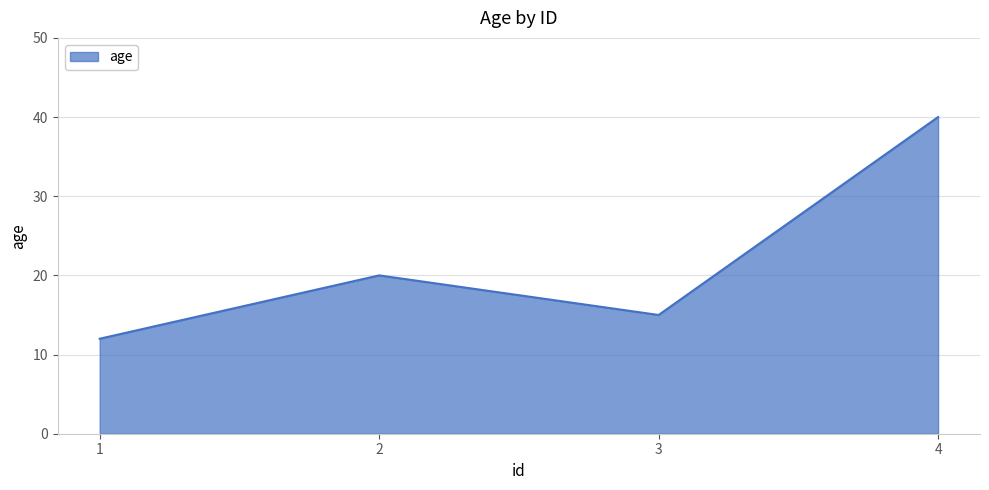

Rank the categories by value from highest to lowest.

4, 2, 3, 1